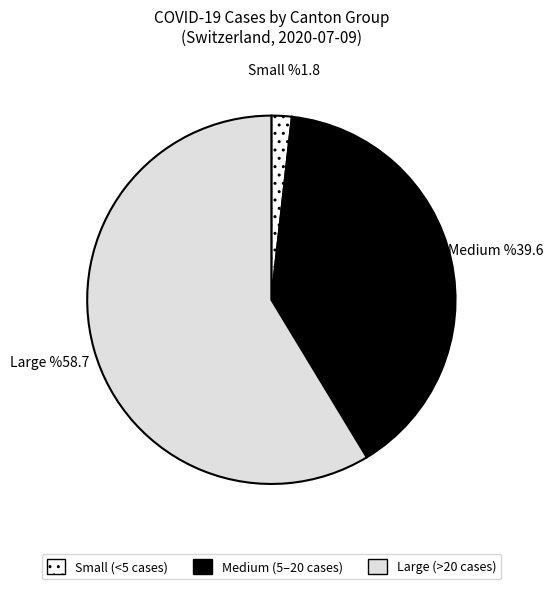

Does any single category account for the majority?

Yes